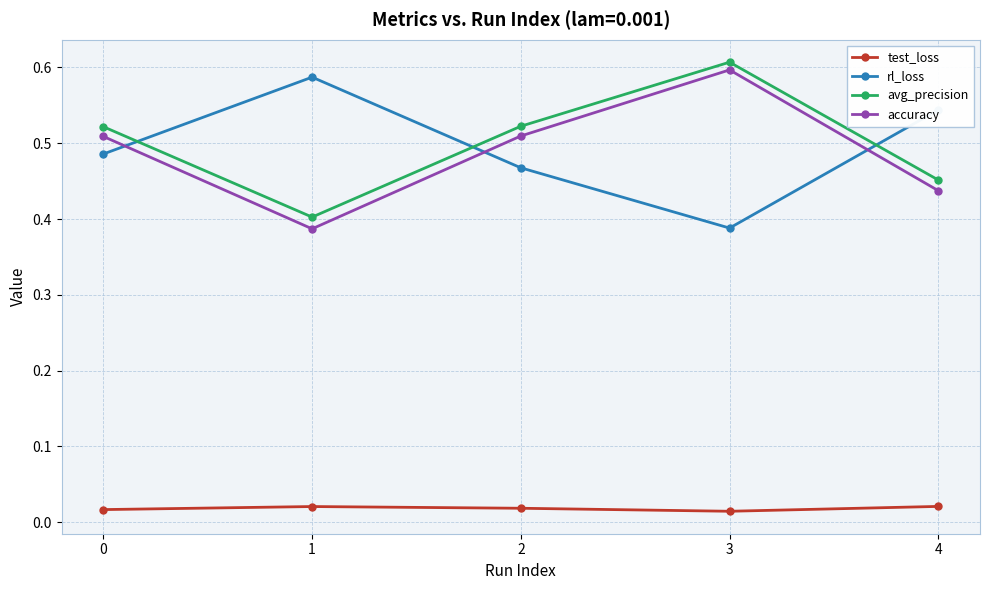

Which series ends up on top after the final intersection of avg_precision and rl_loss?

rl_loss